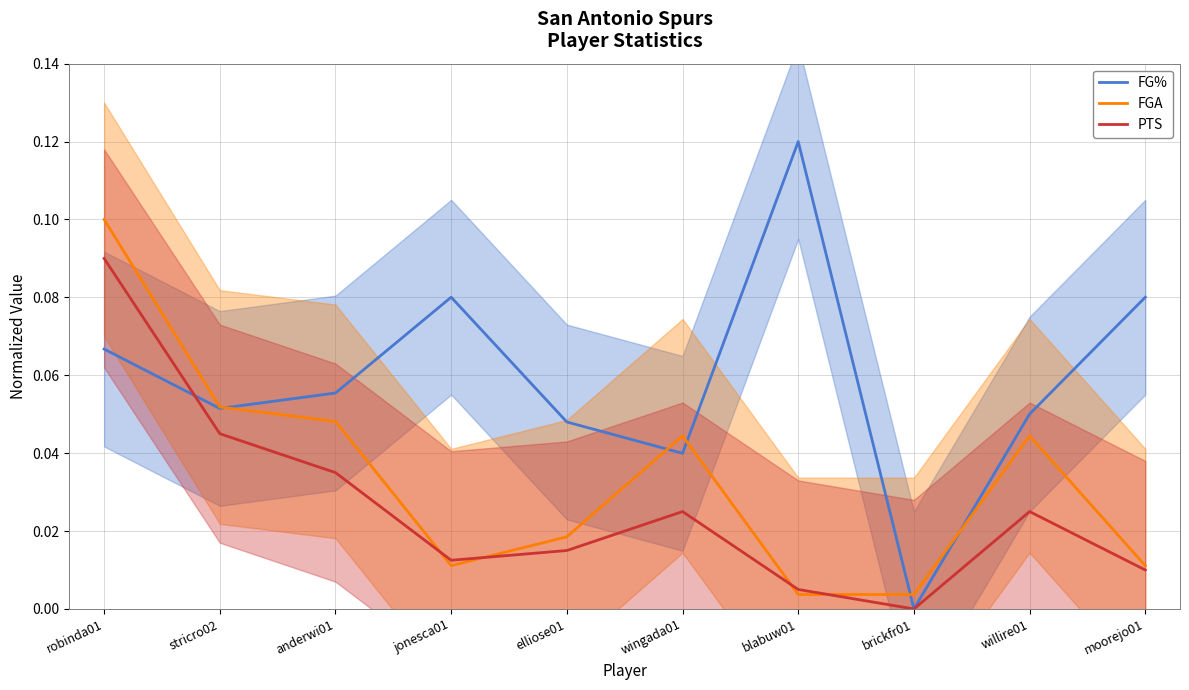

Reading right to left, what are all the values shown in this chart?

FG%: moorejo01=0.1	willire01=0.1	brickfr01=0.0	blabuw01=0.1	wingada01=0.0	elliose01=0.0	jonesca01=0.1	anderwi01=0.1	stricro02=0.1	robinda01=0.1
FGA: moorejo01=0.0	willire01=0.0	brickfr01=0.0	blabuw01=0.0	wingada01=0.0	elliose01=0.0	jonesca01=0.0	anderwi01=0.0	stricro02=0.1	robinda01=0.1
PTS: moorejo01=0.0	willire01=0.0	brickfr01=0.0	blabuw01=0.0	wingada01=0.0	elliose01=0.0	jonesca01=0.0	anderwi01=0.0	stricro02=0.0	robinda01=0.1